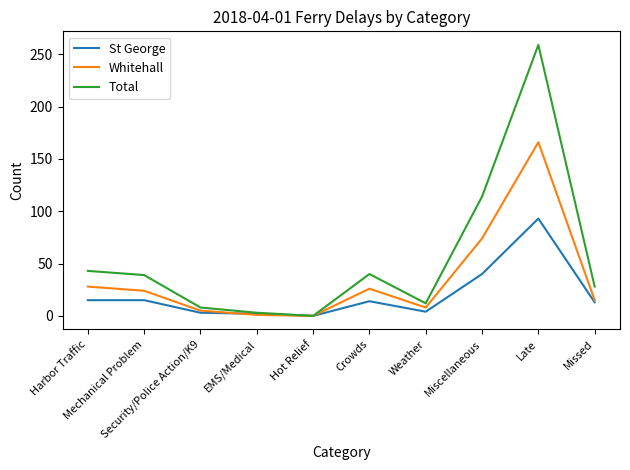

What is the maximum value shown in the chart?

259